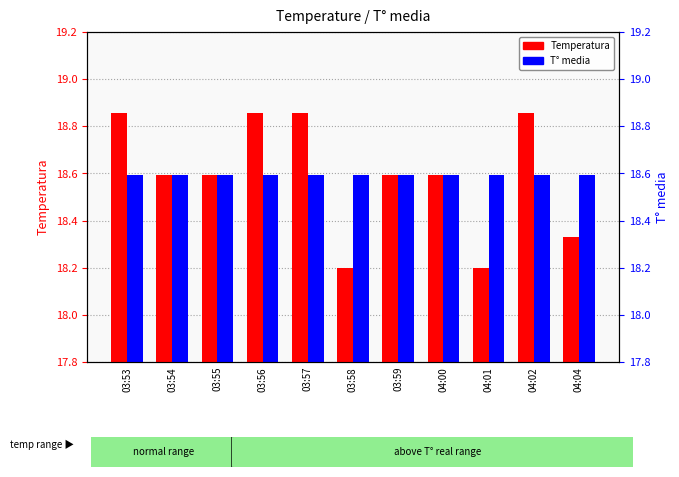

Reading left to right, transcribe all the data shown in this chart.

Temperatura: 03:53=18.9	03:54=18.6	03:55=18.6	03:56=18.9	03:57=18.9	03:58=18.2	03:59=18.6	04:00=18.6	04:01=18.2	04:02=18.9	04:04=18.3
T° media: 03:53=18.6	03:54=18.6	03:55=18.6	03:56=18.6	03:57=18.6	03:58=18.6	03:59=18.6	04:00=18.6	04:01=18.6	04:02=18.6	04:04=18.6